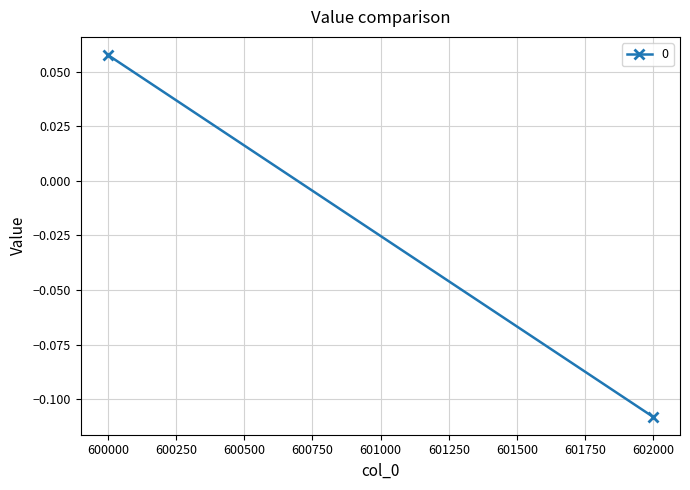

Reading right to left, extract all data points from this chart.

601998=-0.1	600000=0.1